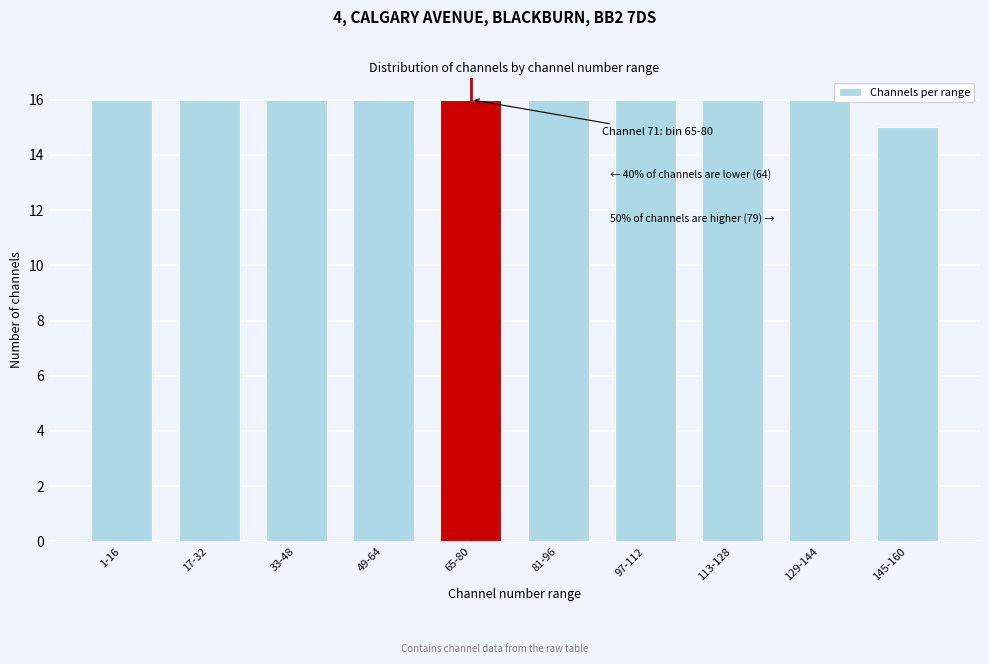

Reading left to right, transcribe all the data shown in this chart.

1-16=16	17-32=16	33-48=16	49-64=16	65-80=16	81-96=16	97-112=16	113-128=16	129-144=16	145-160=15